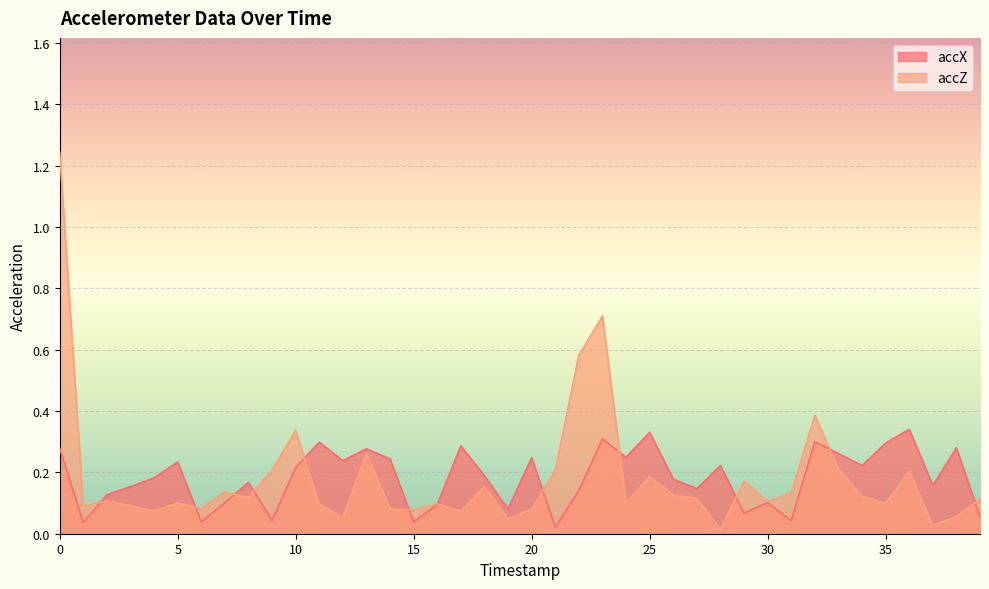

What is the maximum value for accZ?

1.2